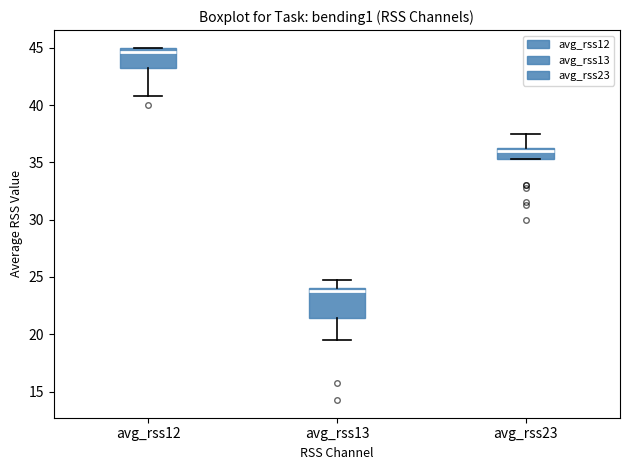

Which box's median line is the lowest?

avg_rss13